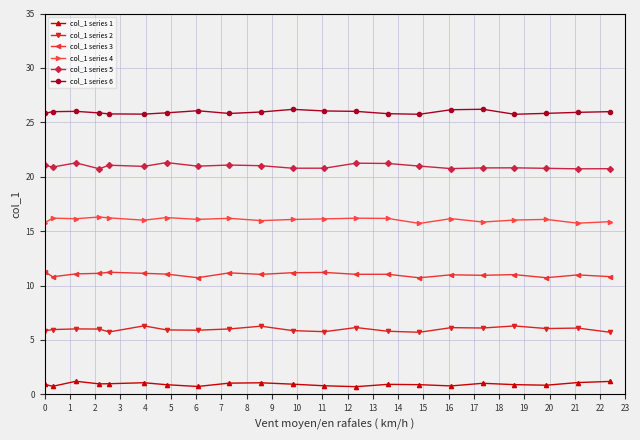

In col_1 series 3, how many points are higher than both neighbors (excluding endpoints)?

7